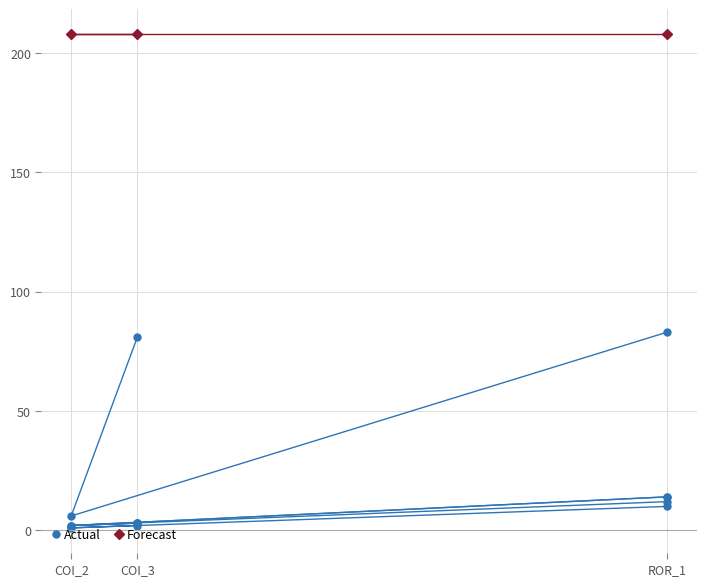

Does the chart have visible grid lines?

Yes